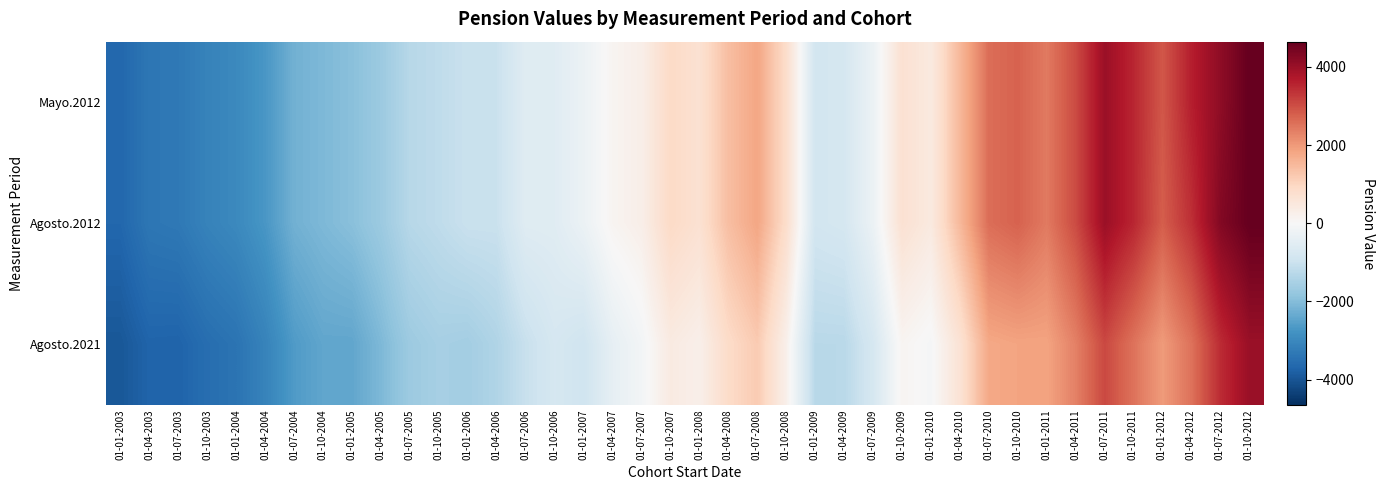

How many series are shown in this chart?

3